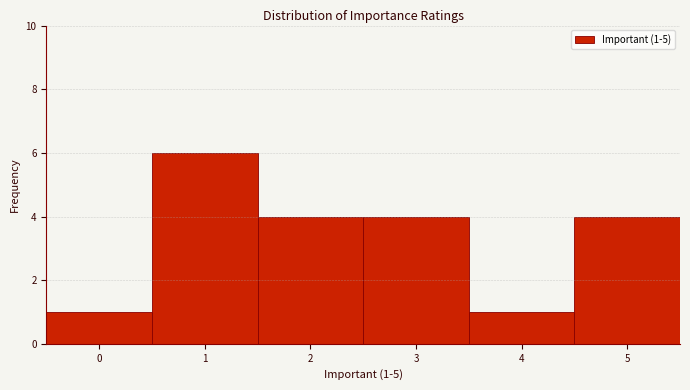

Which range on the x-axis has the tallest bar?

0.5 to 1.5